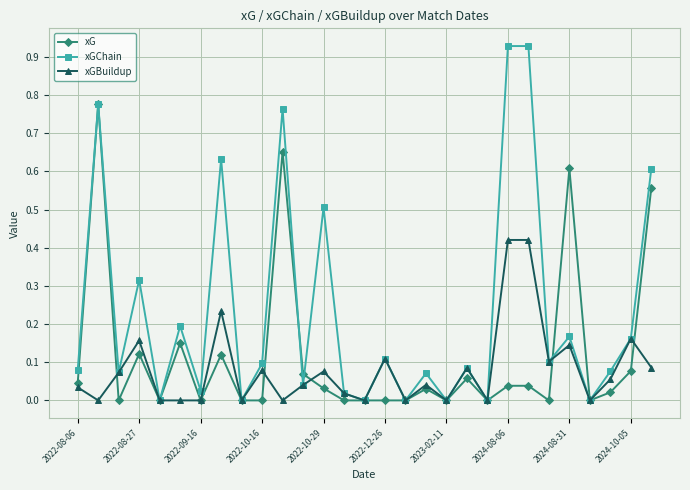

Which series has the largest total across all categories?

xGChain